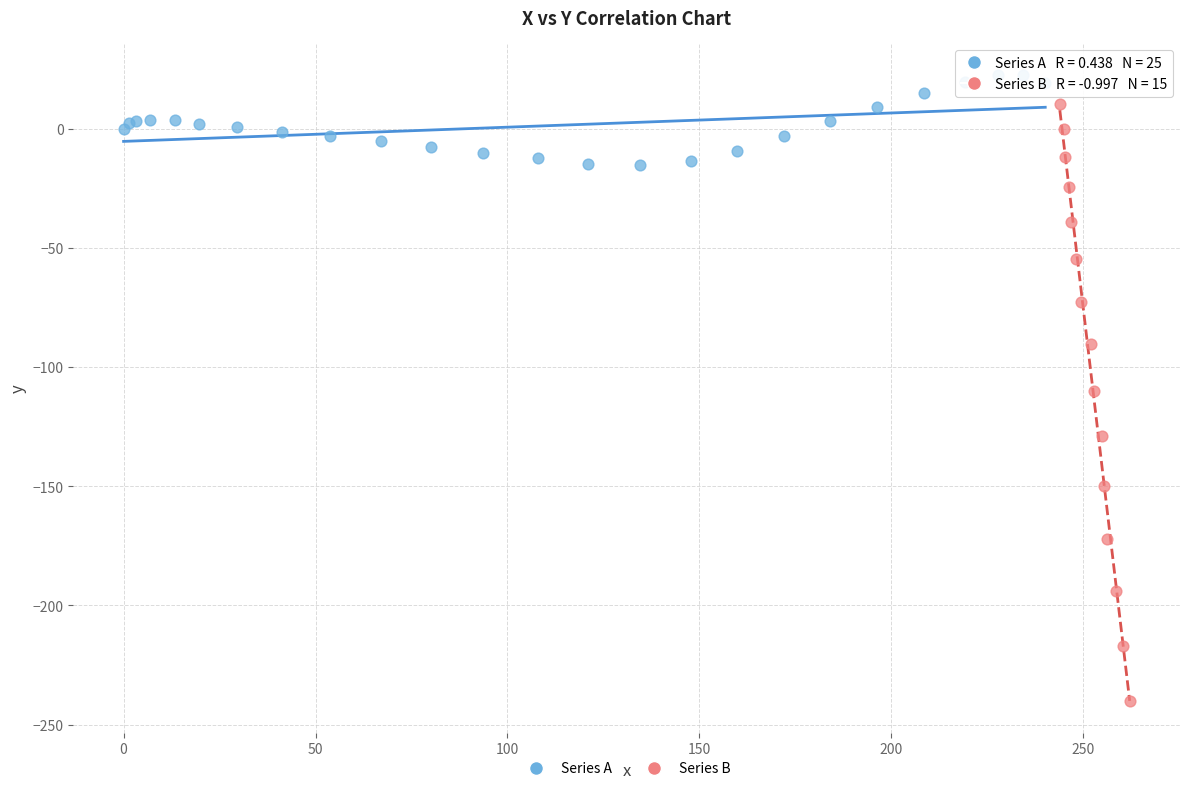

Which series has the largest Y range (max minus min)?

Series B